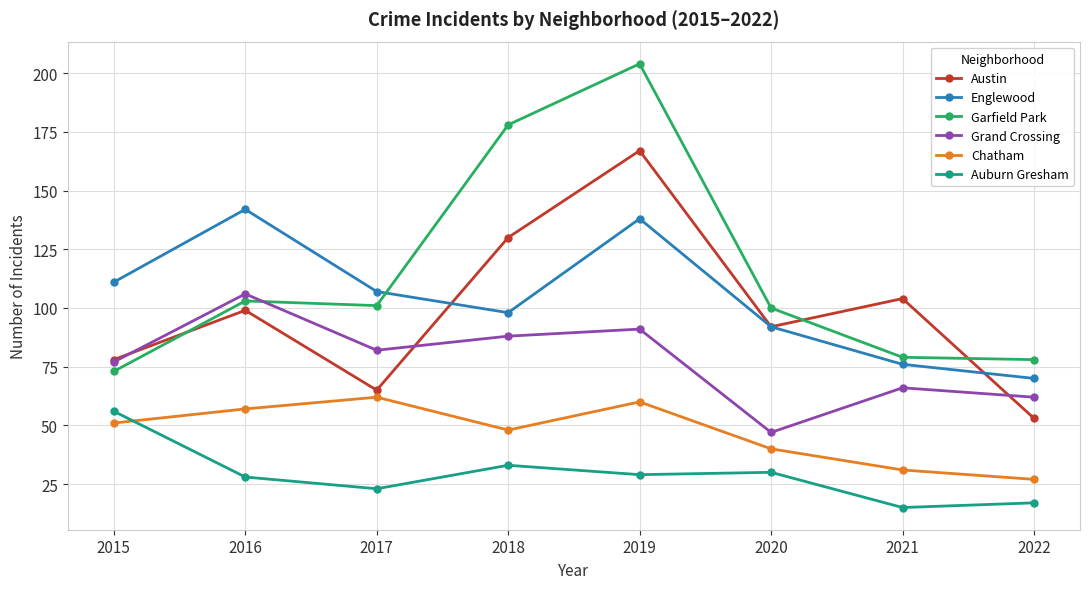

Rank the series by their maximum value, from highest to lowest.

Garfield Park, Austin, Englewood, Grand Crossing, Chatham, Auburn Gresham